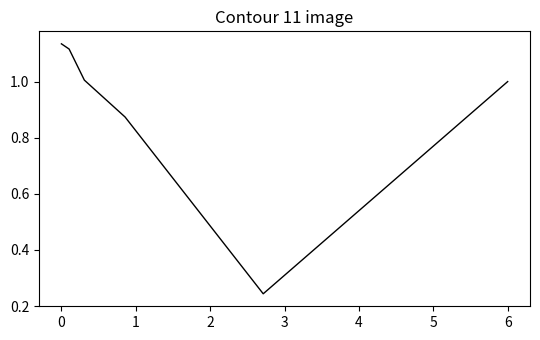

What is the difference between the maximum and second lowest values?

0.3